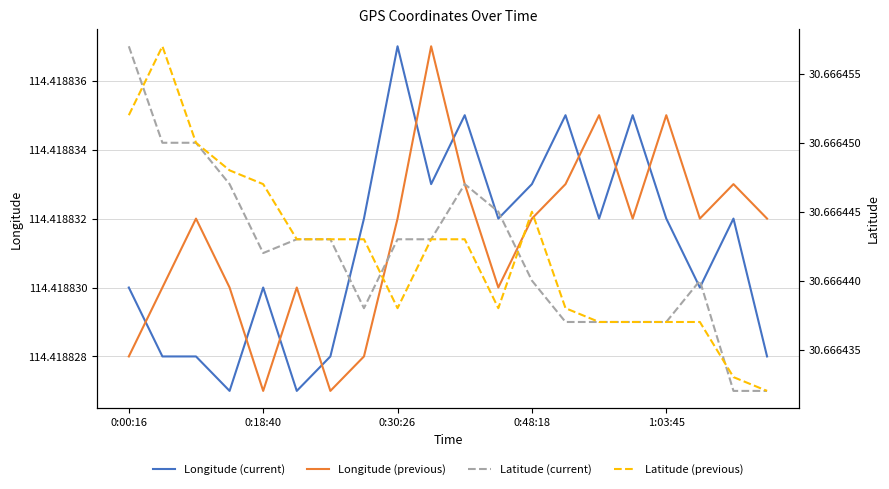

What is the average value of the Latitude (current) series?

30.7